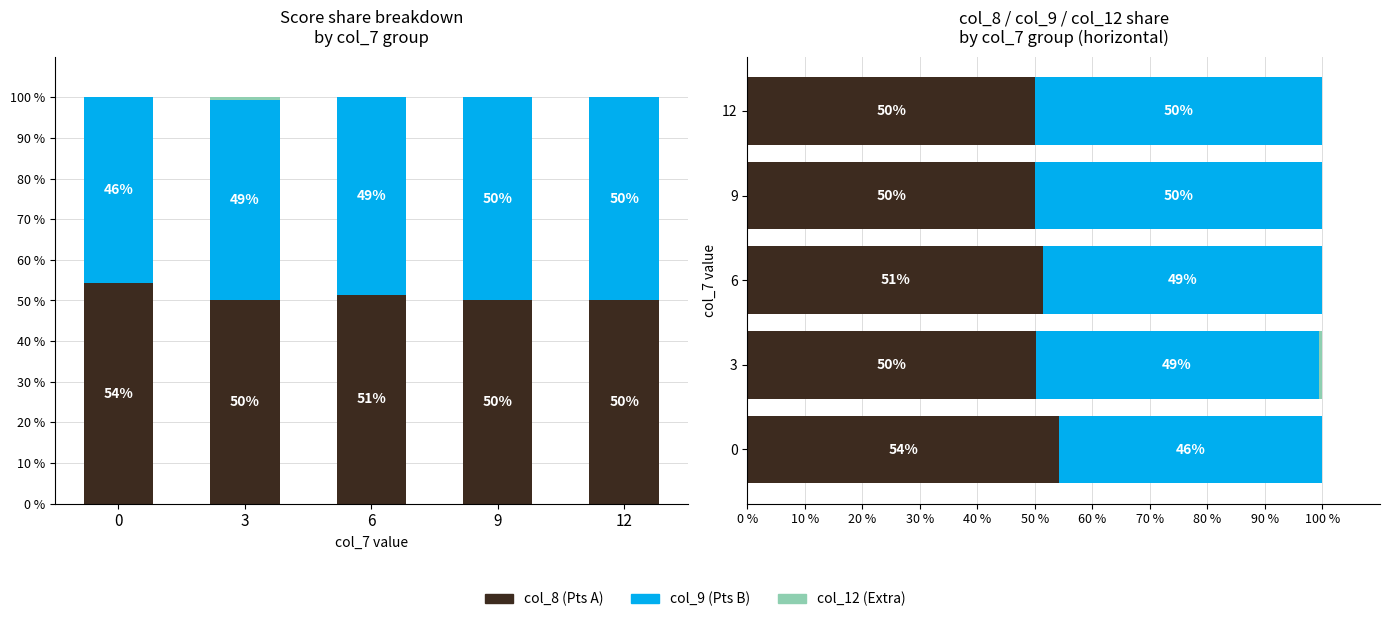

Reading left to right, what are all the values shown in this chart?

col_8 (Pts A): 0=54.2	3=50.1	6=51.5	9=50.0	12=50.0
col_9 (Pts B): 0=45.8	3=49.2	6=48.5	9=50.0	12=50.0
col_12 (Extra): 0=0.0	3=0.7	6=0.0	9=0.0	12=0.0